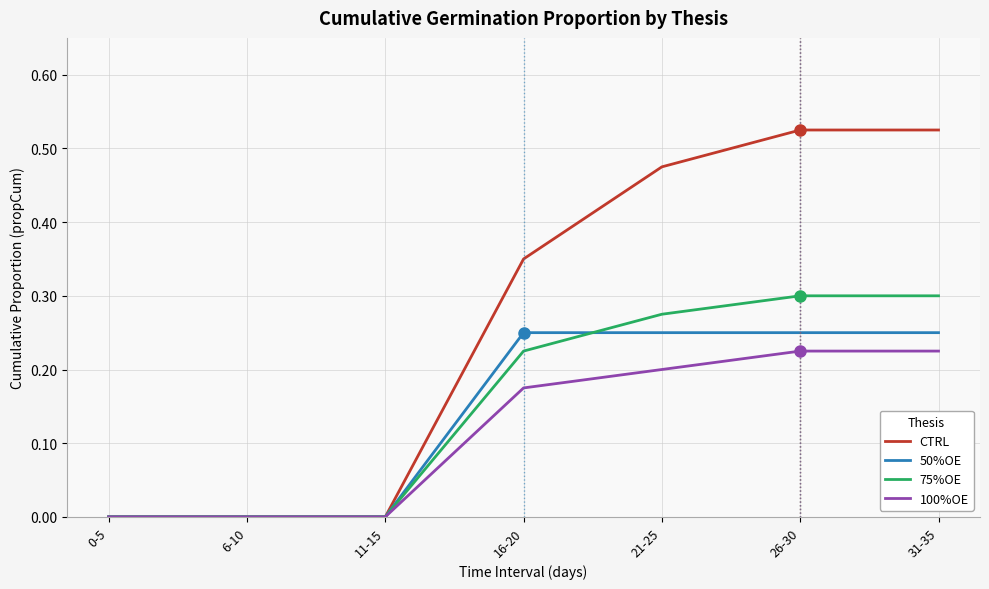

Between 16-20 and 21-25, which series saw the biggest shift?

CTRL